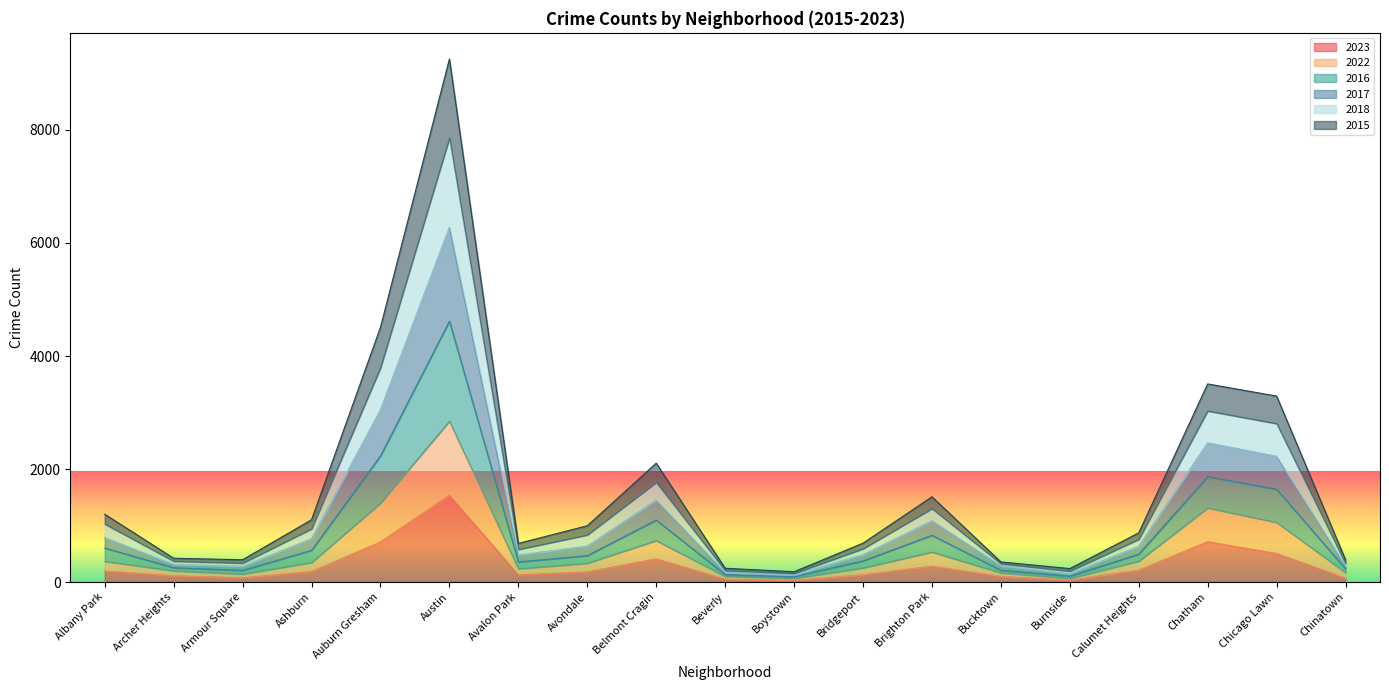

What is the minimum value shown in the chart?

29